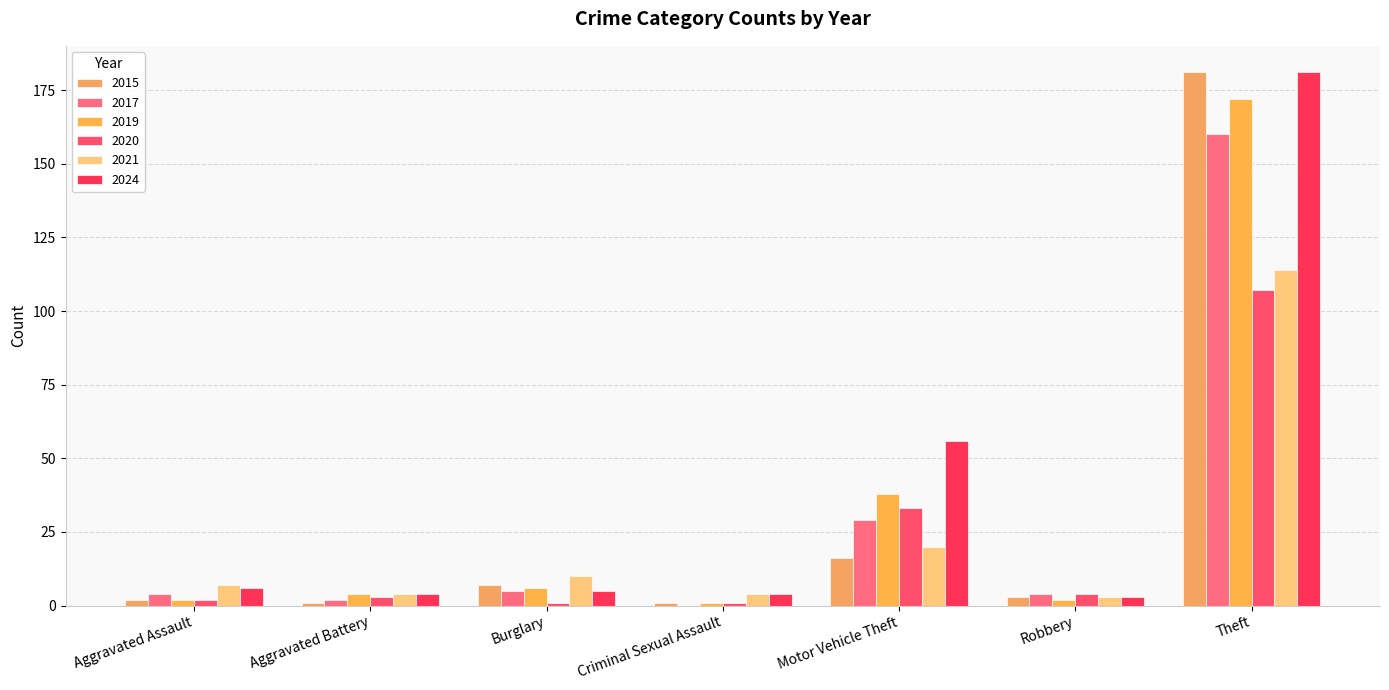

True or false: 2019 has a value of 6 at Burglary.

True